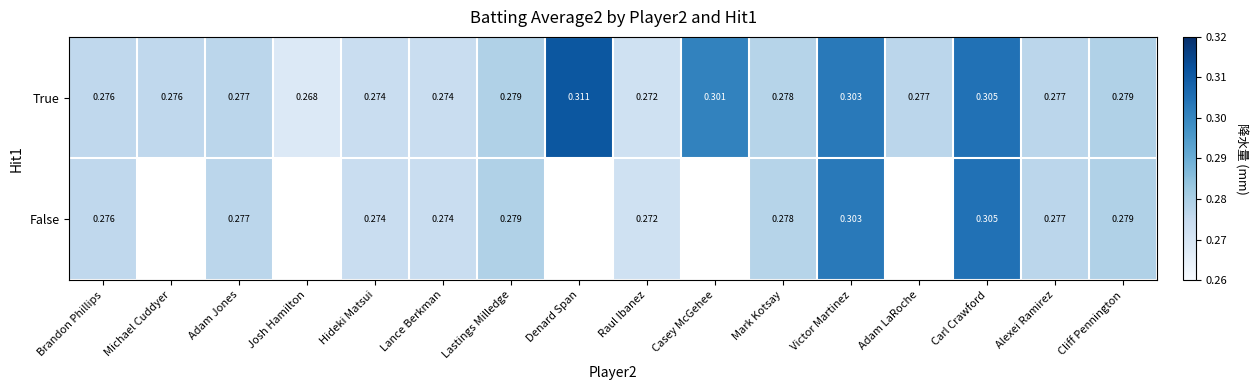

Where is True nearest to the value 0?

Josh Hamilton